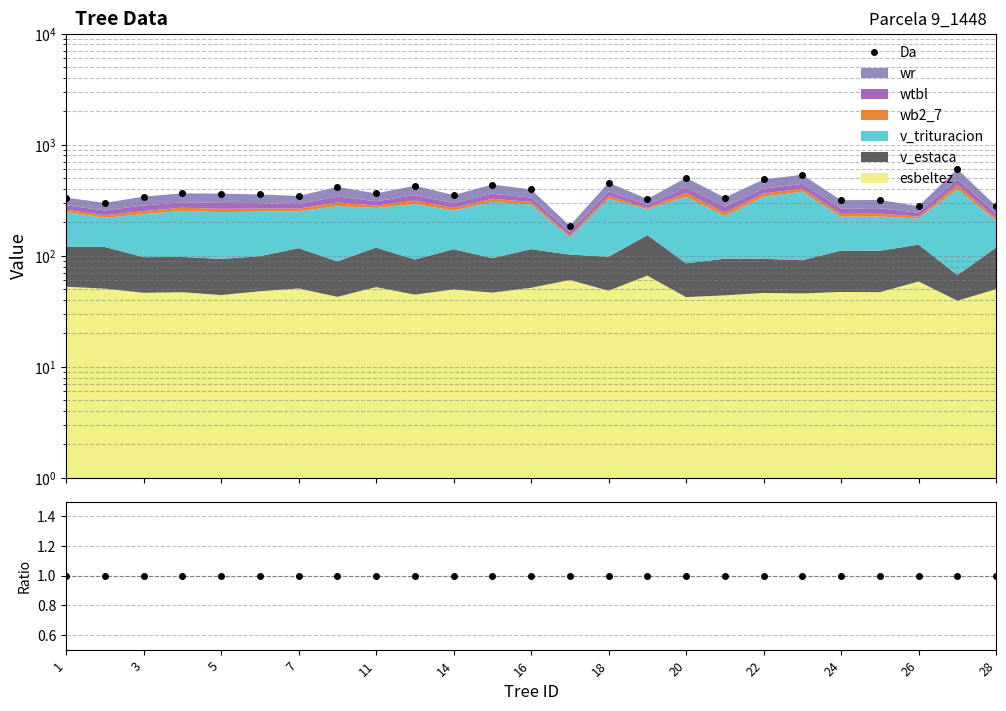

How many interior local valleys does the Da series have?

9